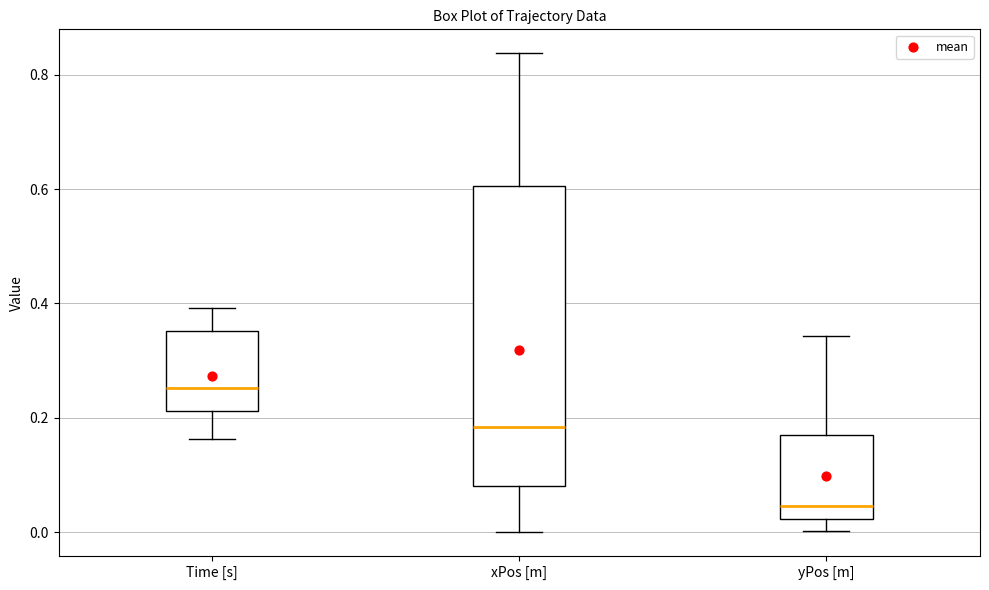

Which box has the highest median line?

Time [s]